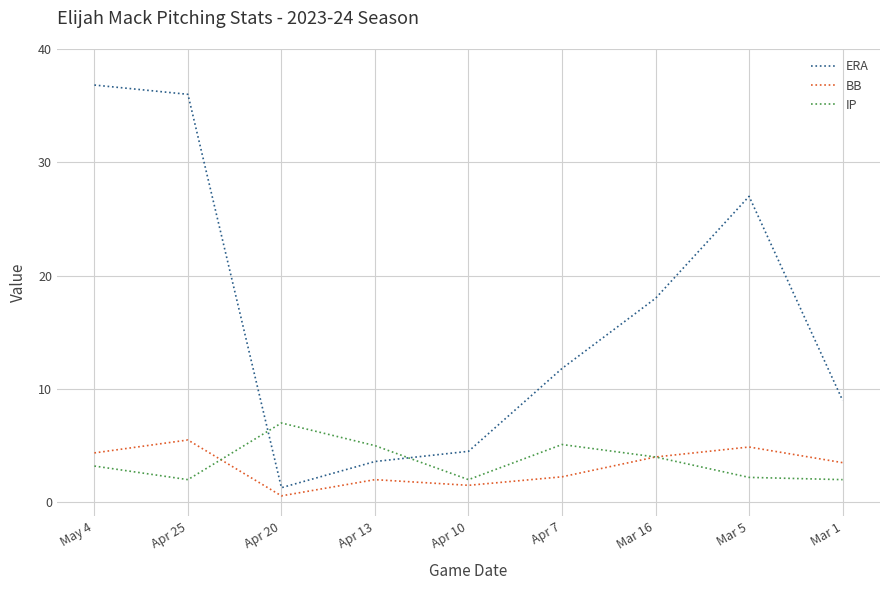

What position from the right is Apr 25?

8